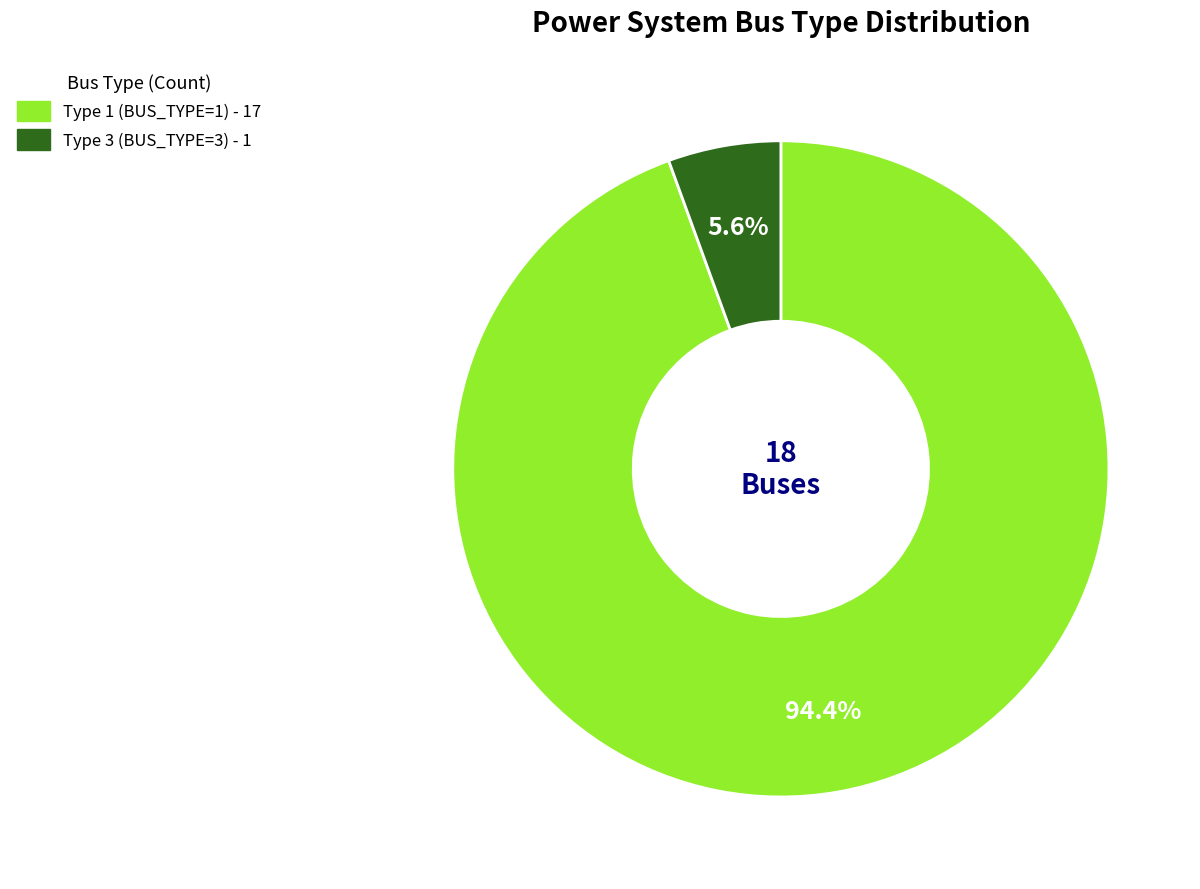

The Type 3 (BUS_TYPE=3) slice represents 6% of the pie. True or false?

True